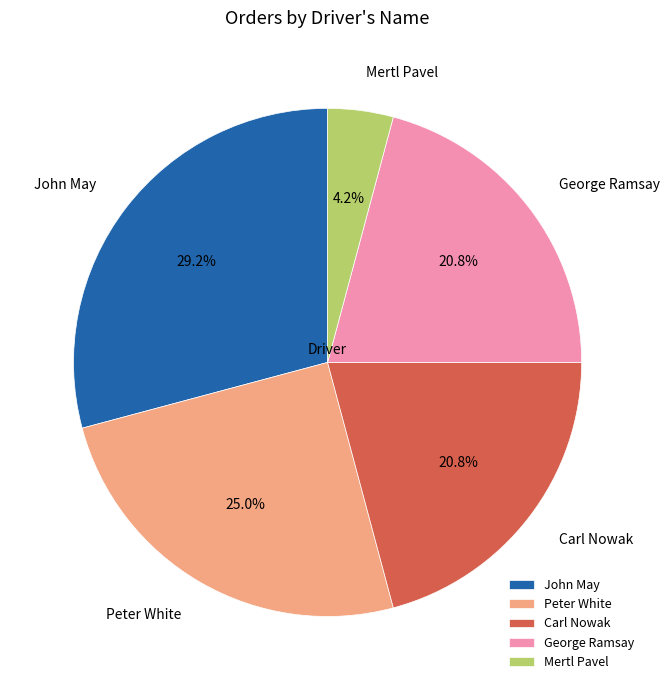

Count the number of slices in the pie.

5